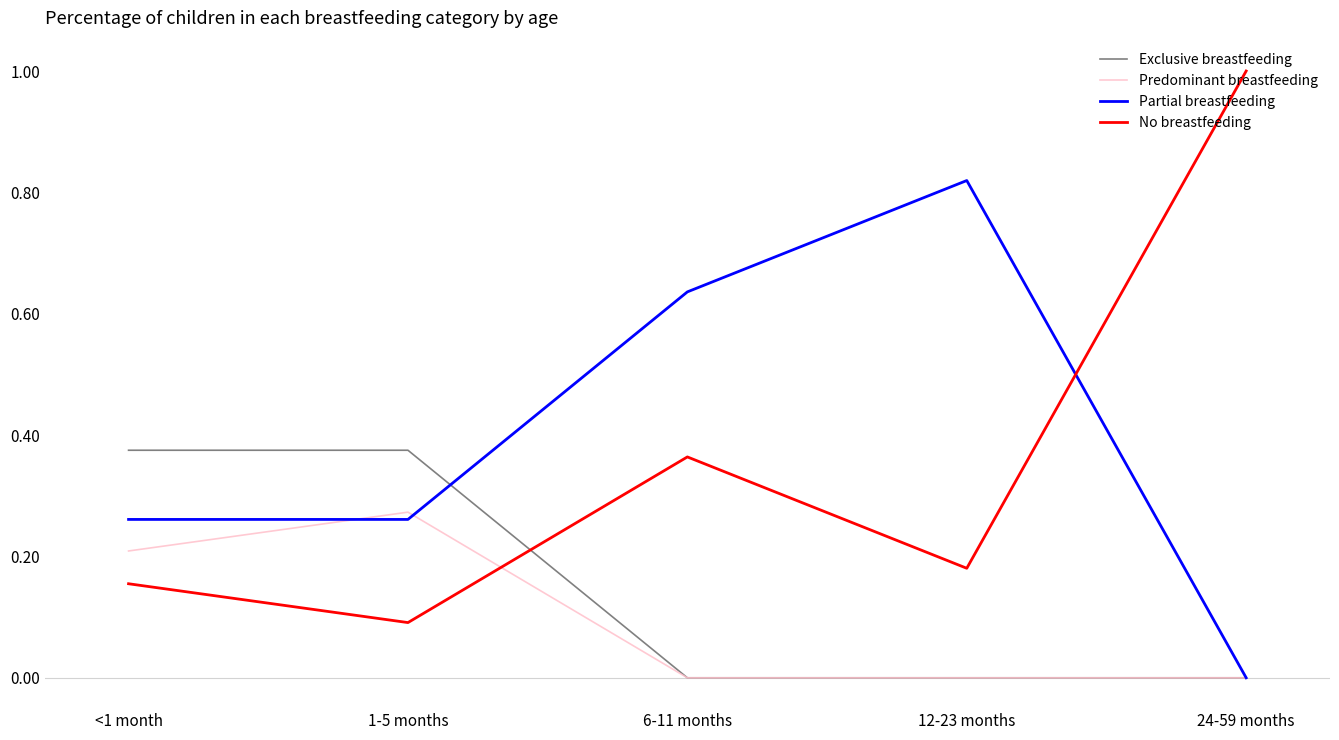

Which series ends up on top after the final intersection of Predominant breastfeeding and No breastfeeding?

No breastfeeding